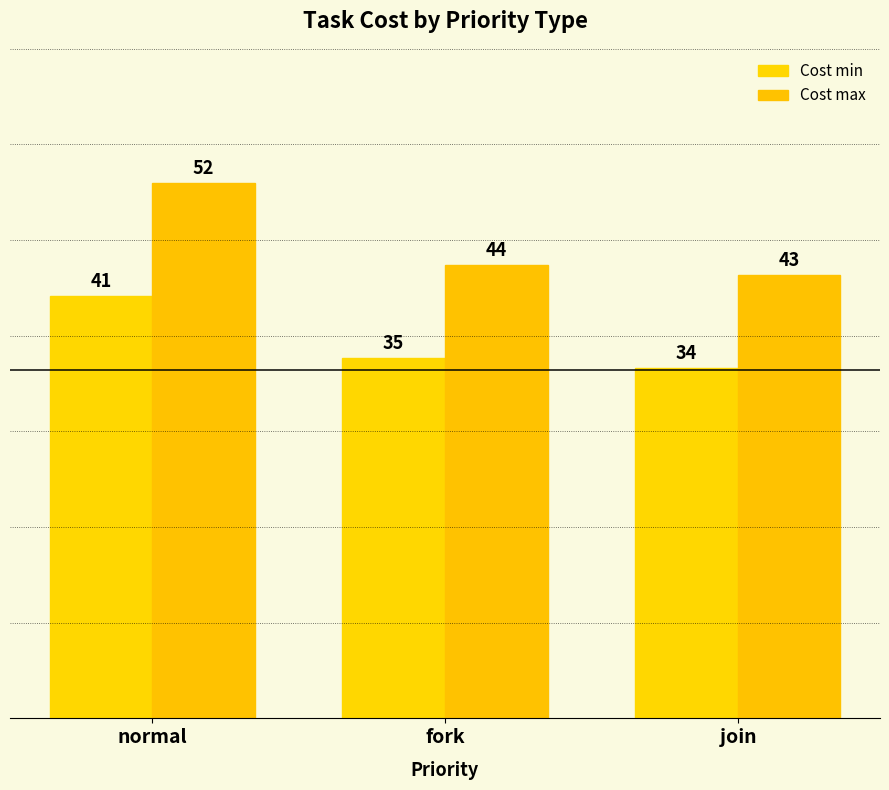

How many data points in Cost max are less than 44?

1